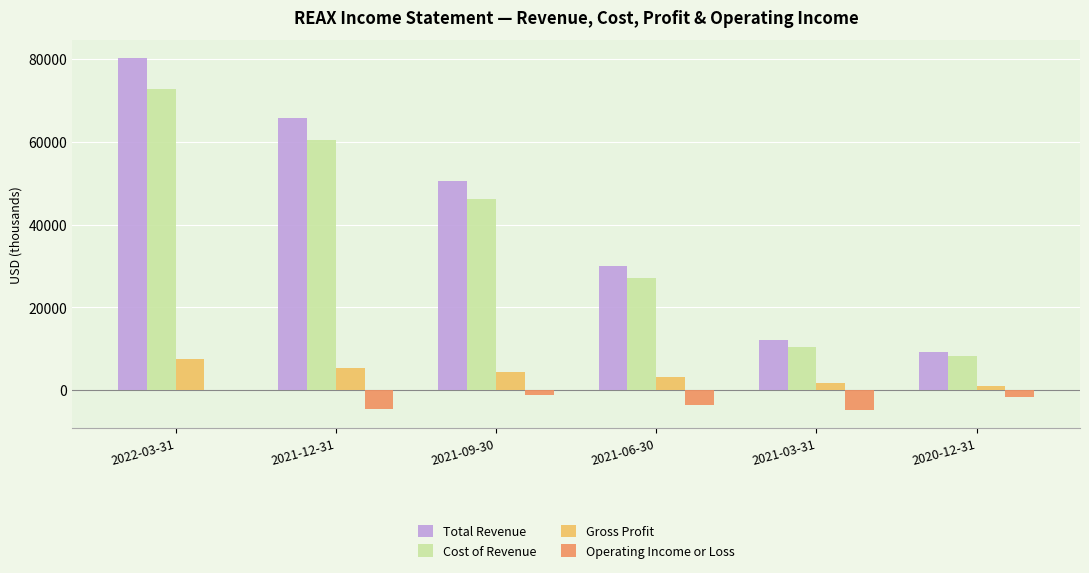

Which series has the largest total across all categories?

Total Revenue